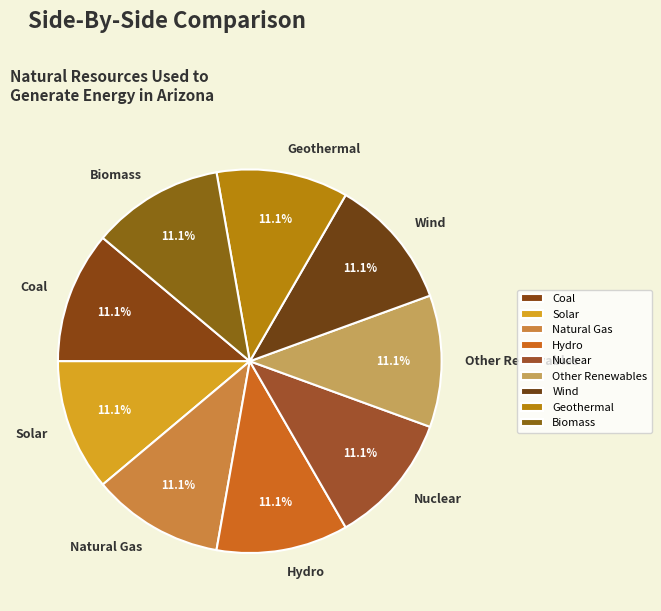

Approximately how many times larger is the value at Geothermal compared to Wind?

1.0